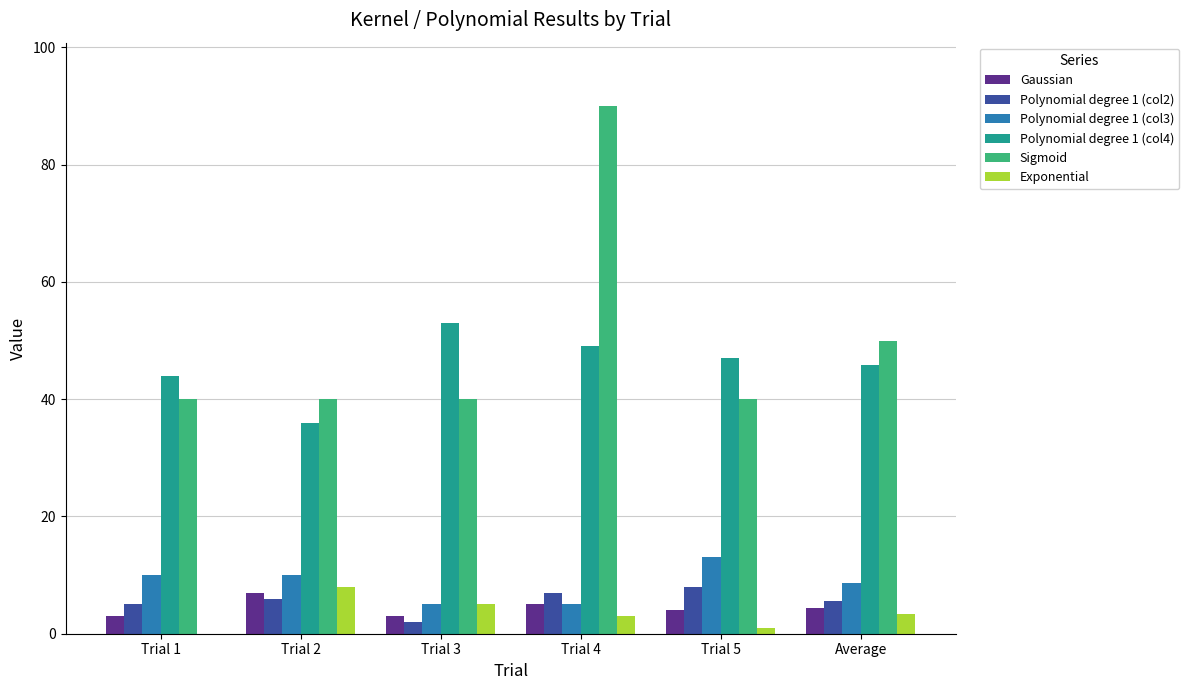

What is the sum of the Polynomial degree 1 (col3) values at Trial 1 and Trial 2?

20.0